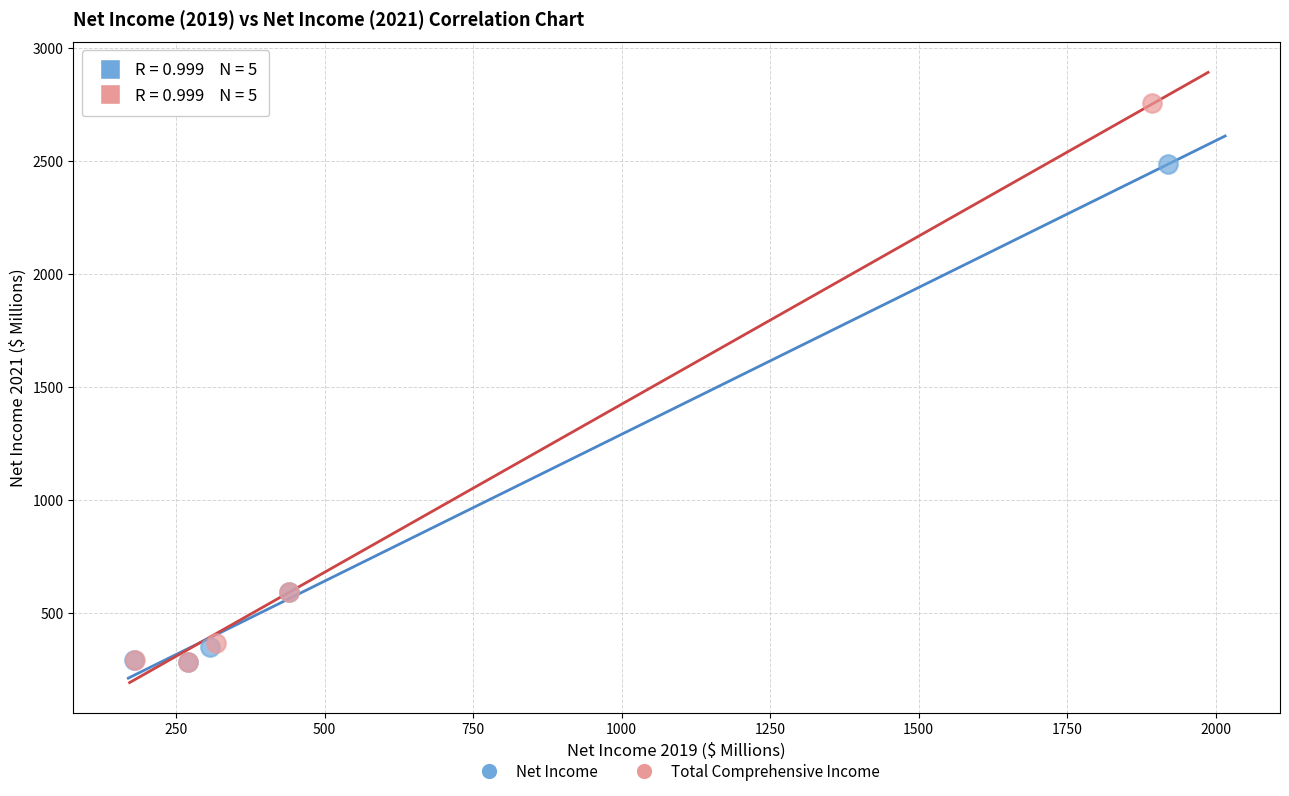

What are all the series names shown in the legend?

Net Income, Total Comprehensive Income